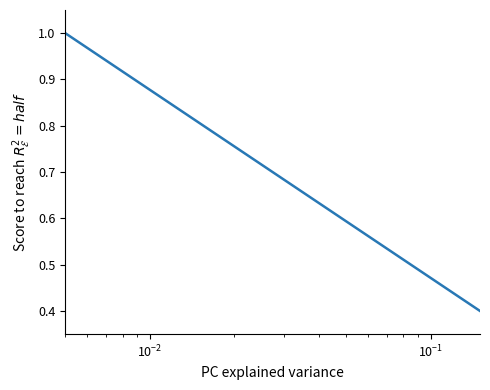

What is the value of the 1st point from the left?

1.0